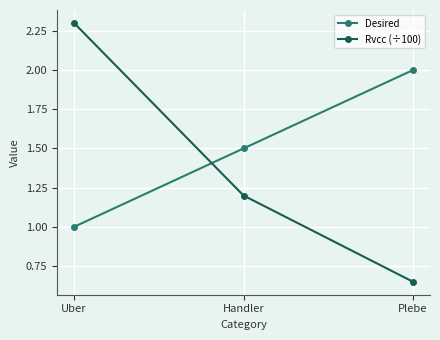

At which label is Rvcc (÷100) closest to 1?

Handler